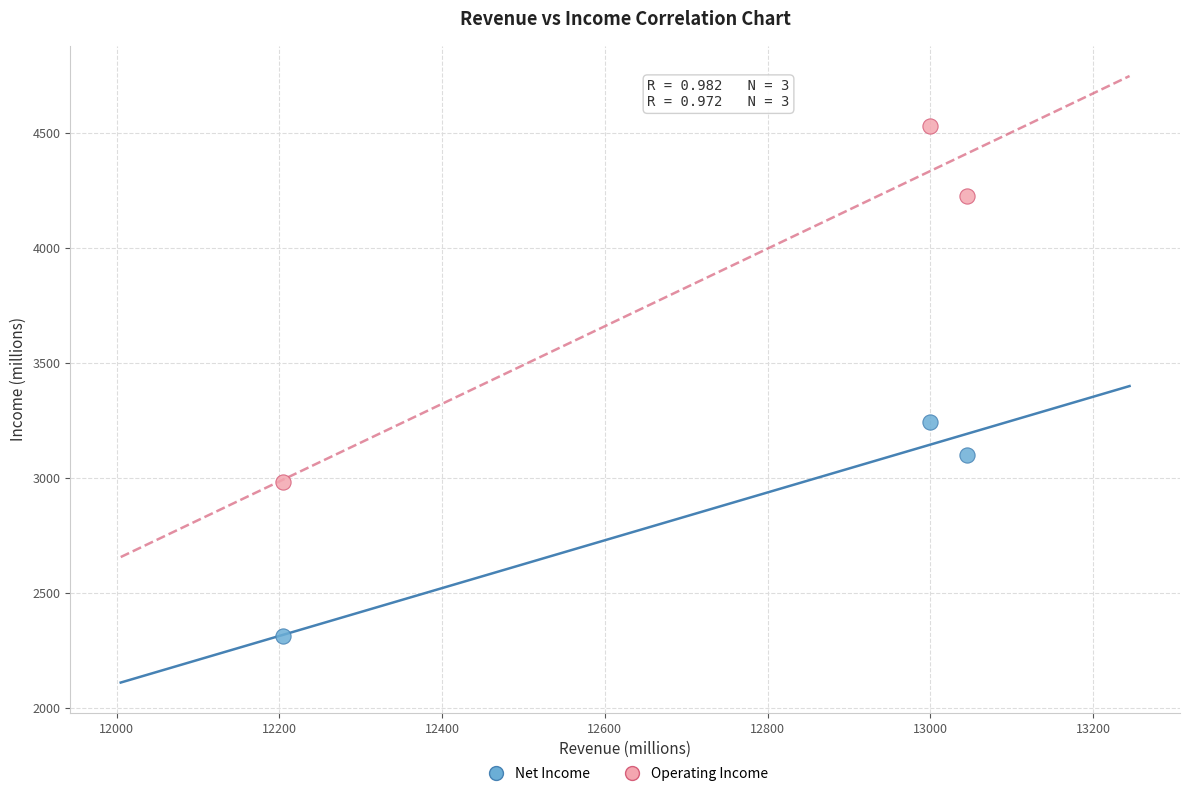

Across all series, what Y value is closest to 3423?

3244